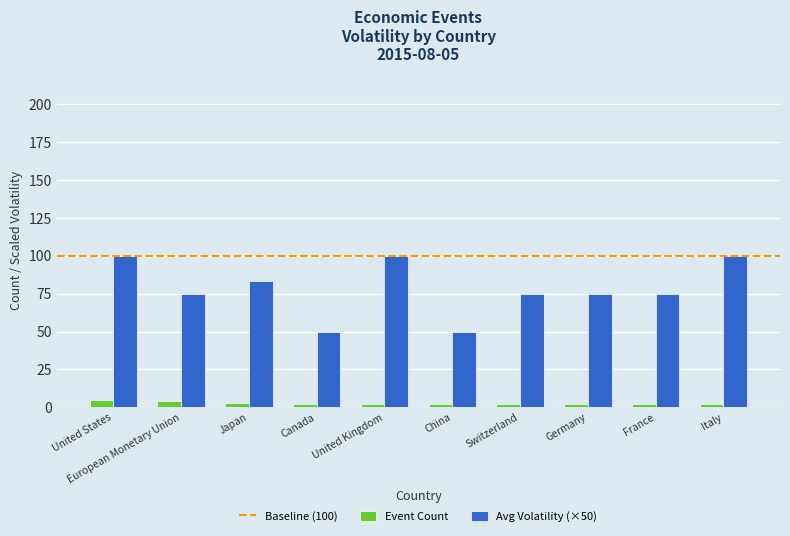

Which series has the largest total across all categories?

Avg Volatility (×50)